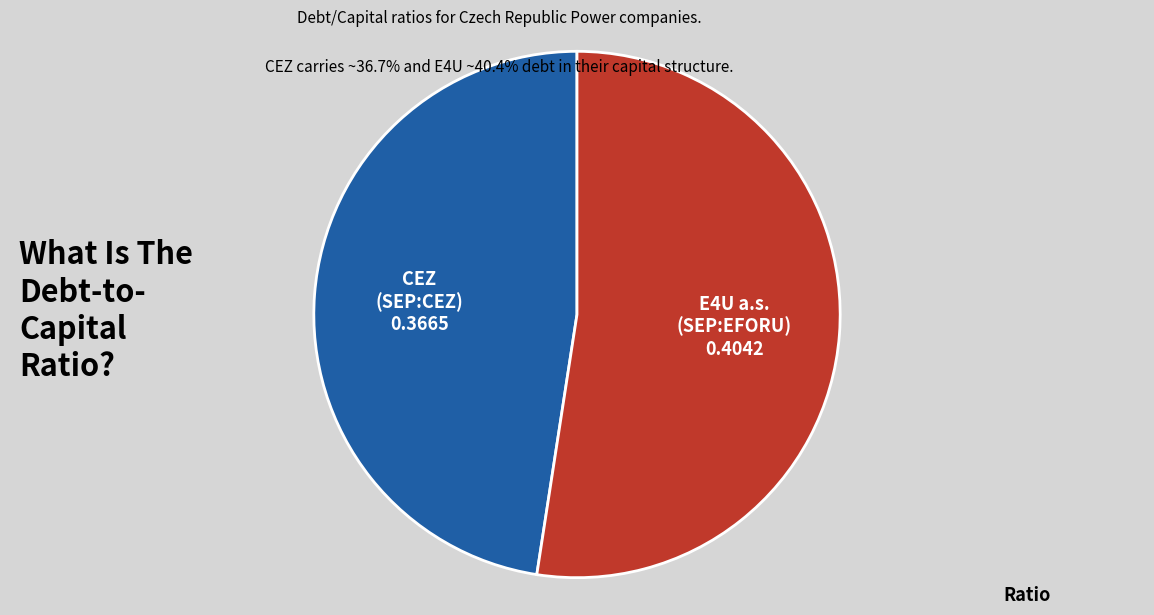

Is it true that E4U a.s. (SEP:EFORU) is 45% of the pie?

False